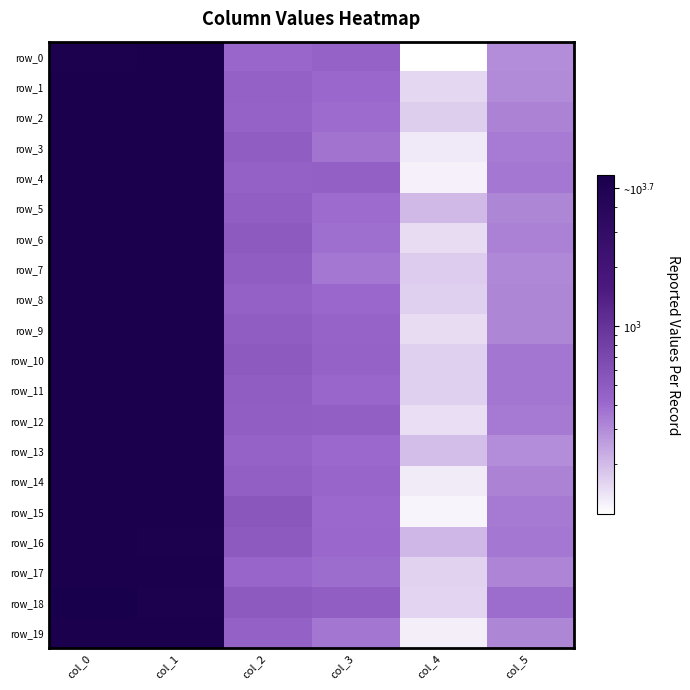

What is the sum of all row_1 values?

12451